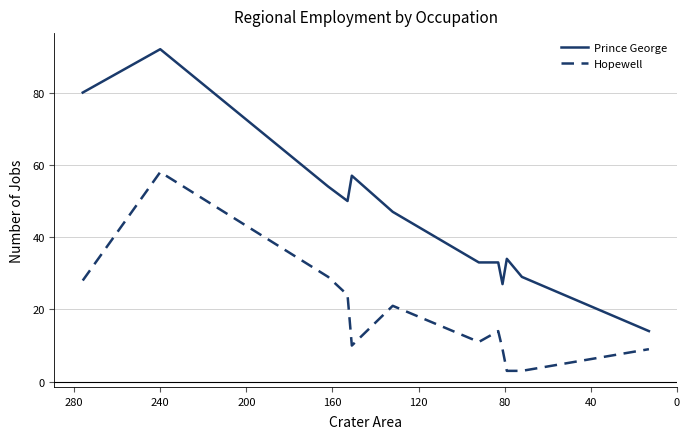

Reading left to right, extract all data points from this chart.

Prince George: 80	92	54	50	57	47	33	33	27	34	29	14
Hopewell: 28	58	29	24	10	21	11	14	9	3	3	9